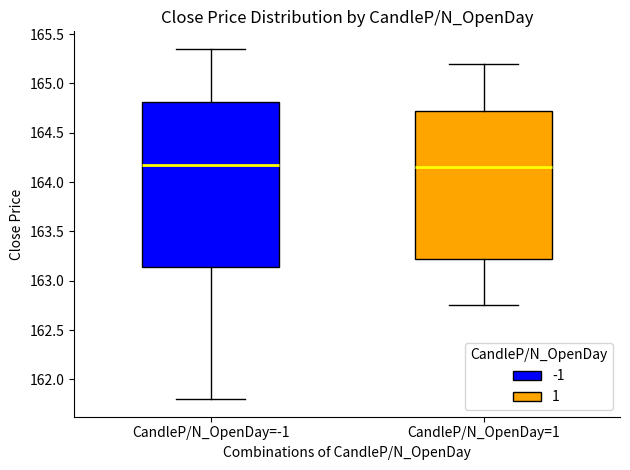

Reading left to right, read every box against the y-axis: the position of its median line, the range the box covers, and the ends of its whiskers. The values are not printed on the chart, so give them approximately, as read against the axis.

CandleP/N_OpenDay=-1: median 164.20, box 163.15 to 164.80, whiskers 161.80 to 165.35
CandleP/N_OpenDay=1: median 164.15, box 163.25 to 164.75, whiskers 162.75 to 165.20